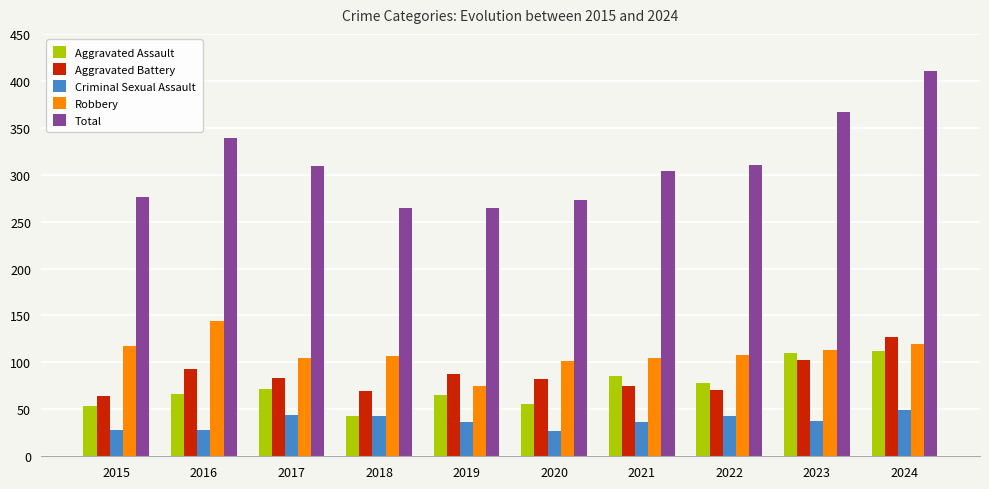

What is the value of the Aggravated Battery bar at the 10th from the left?

127